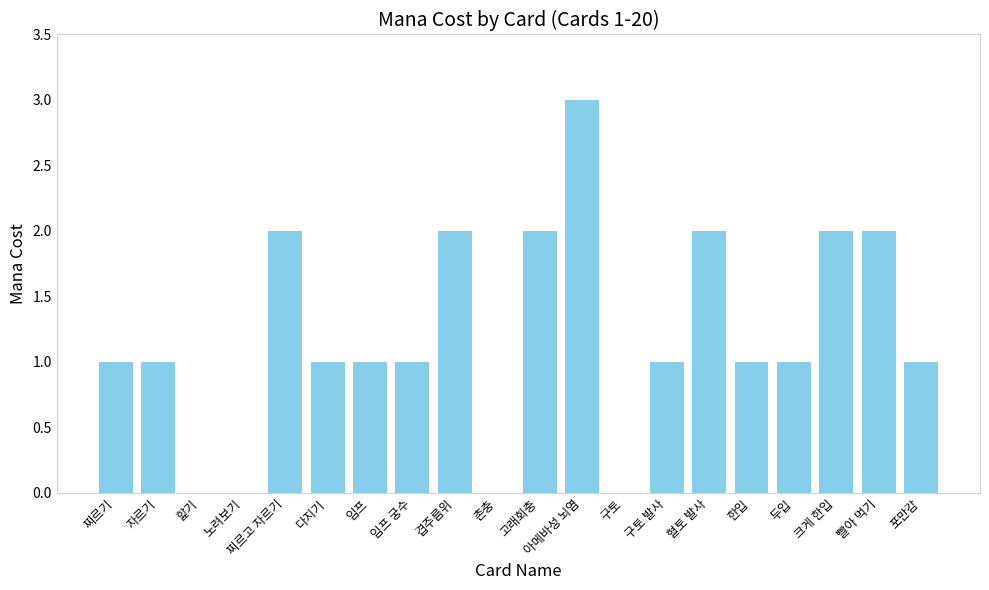

Approximately how many times larger is the value at 임프 compared to 두입?

1.0